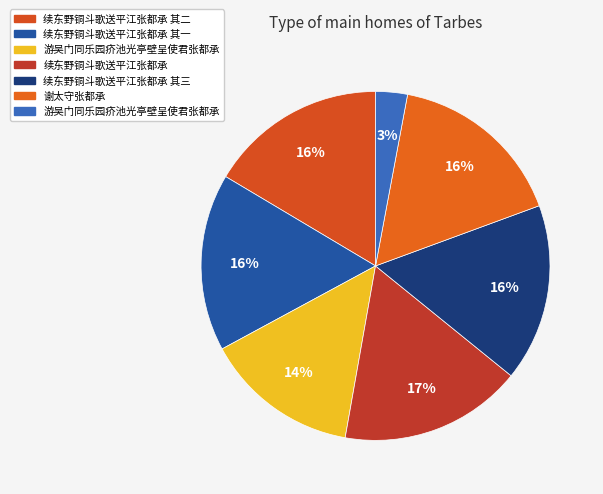

How many segments does this pie chart have?

7